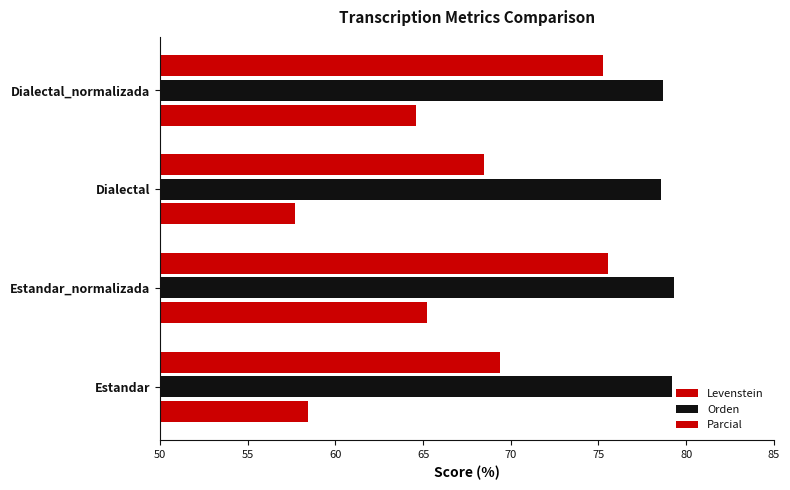

How many values in the Levenstein series exceed 64?

2